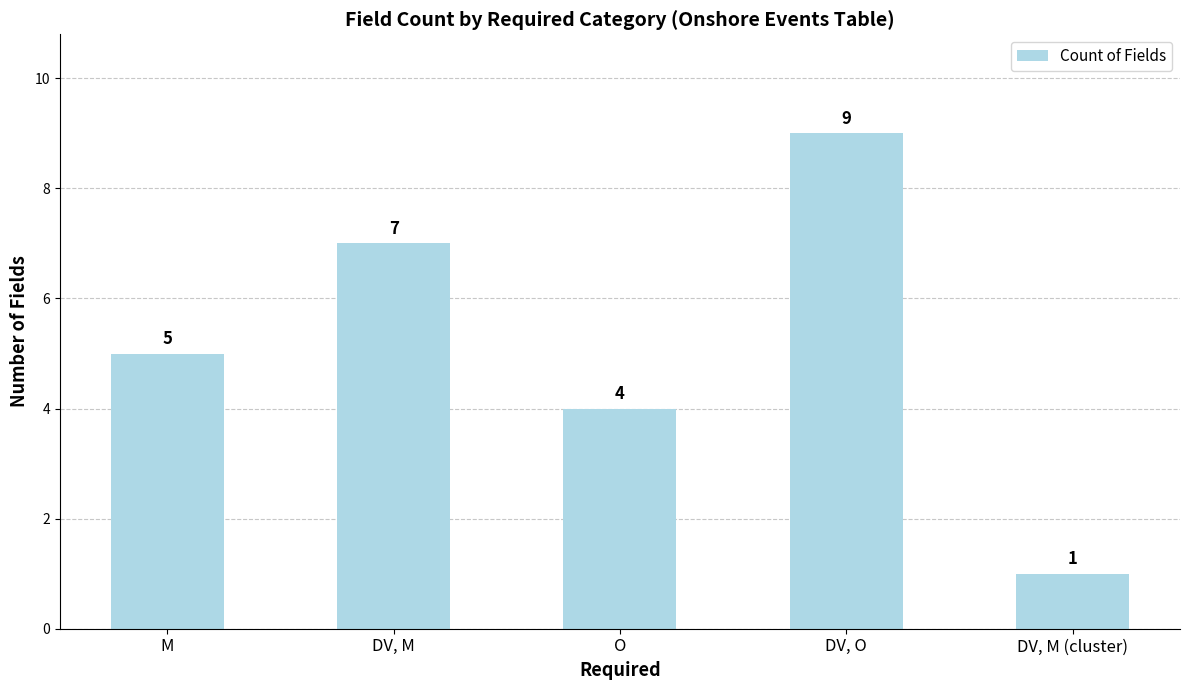

What is the change in value from DV, M to DV, O?

+2